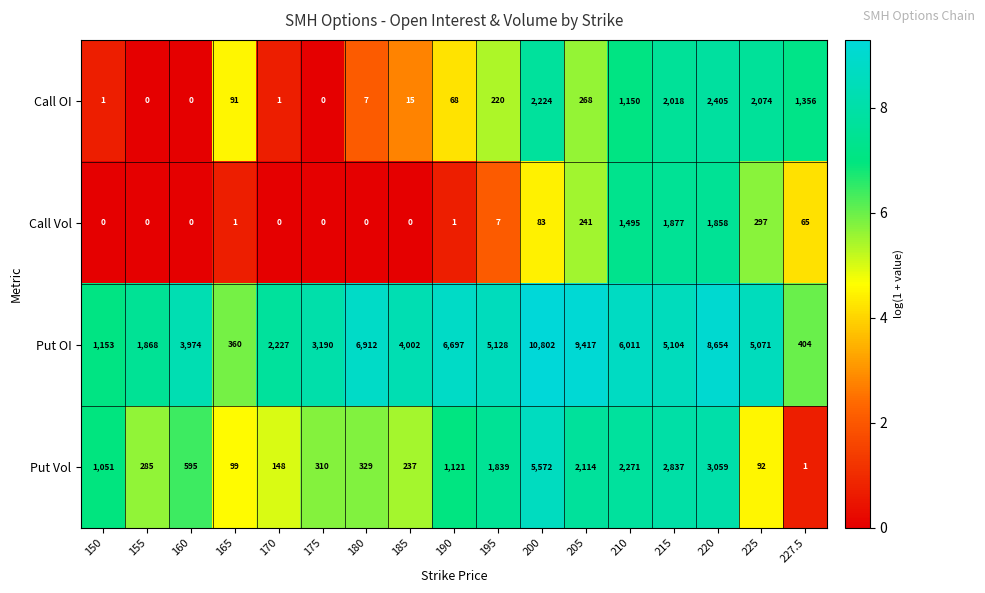

Which series has the largest total across all categories?

Put OI